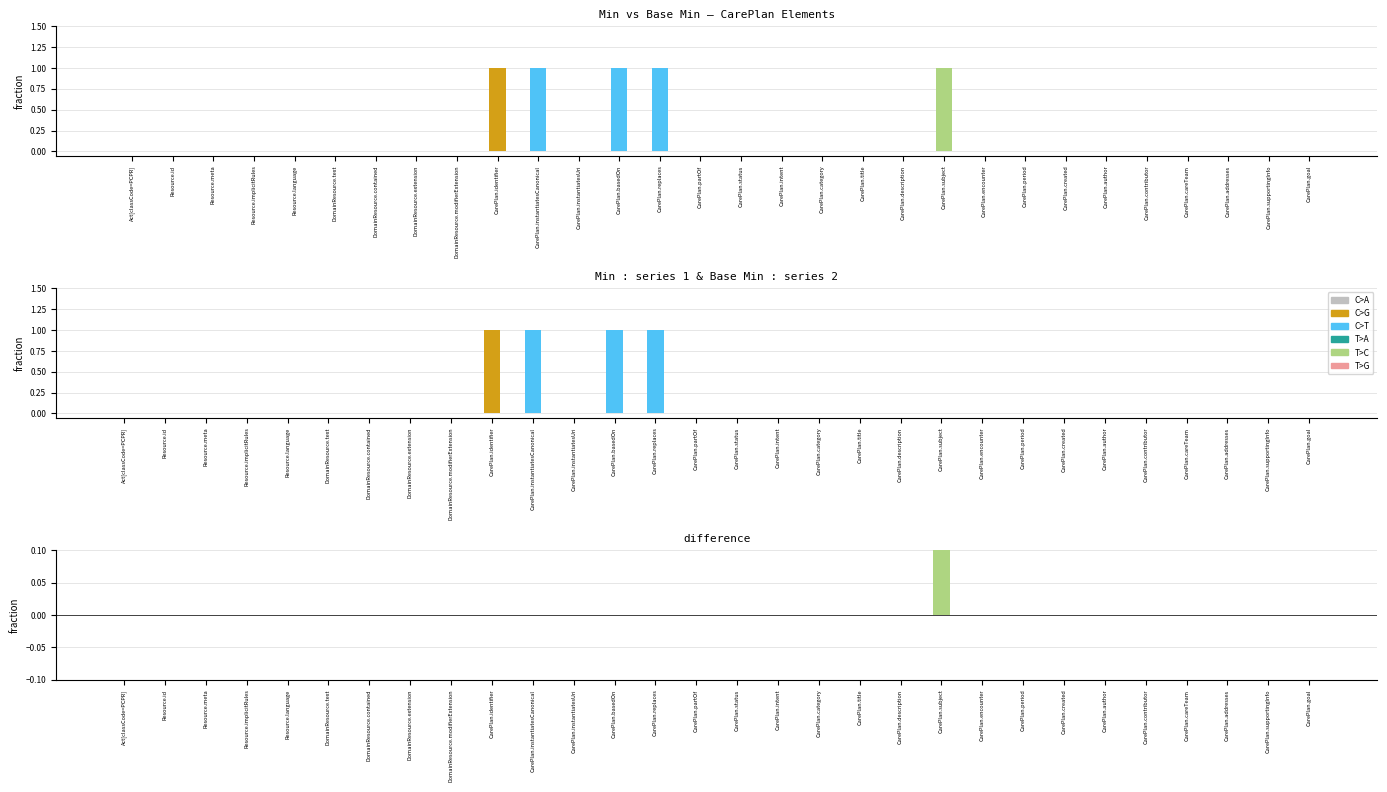

Which series has the widest spread of values?

Min